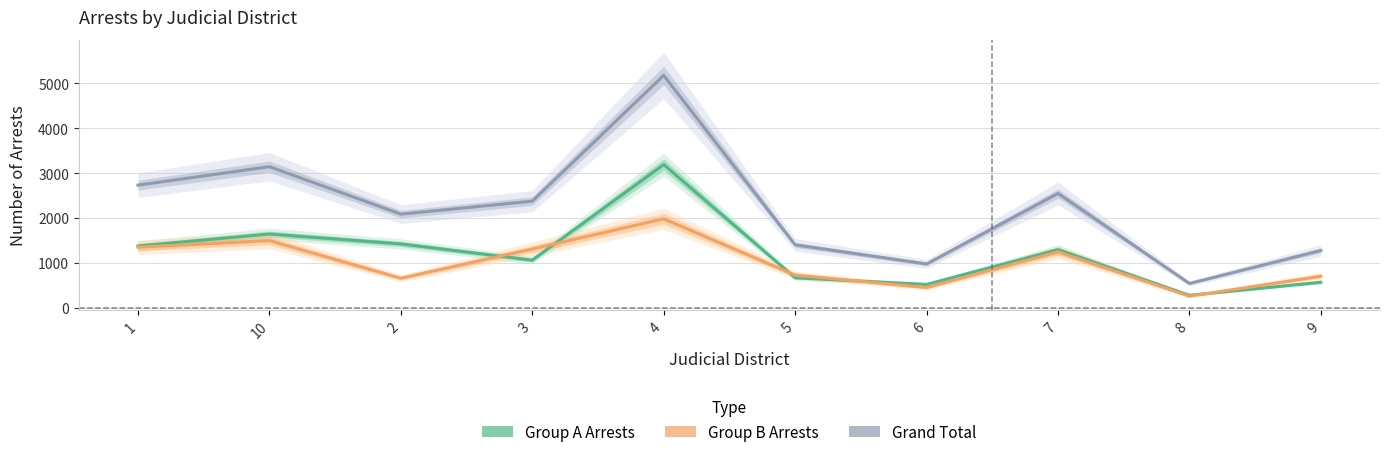

List the labels in order of Group A Arrests value, largest first.

4, 10, 2, 1, 7, 3, 5, 9, 6, 8